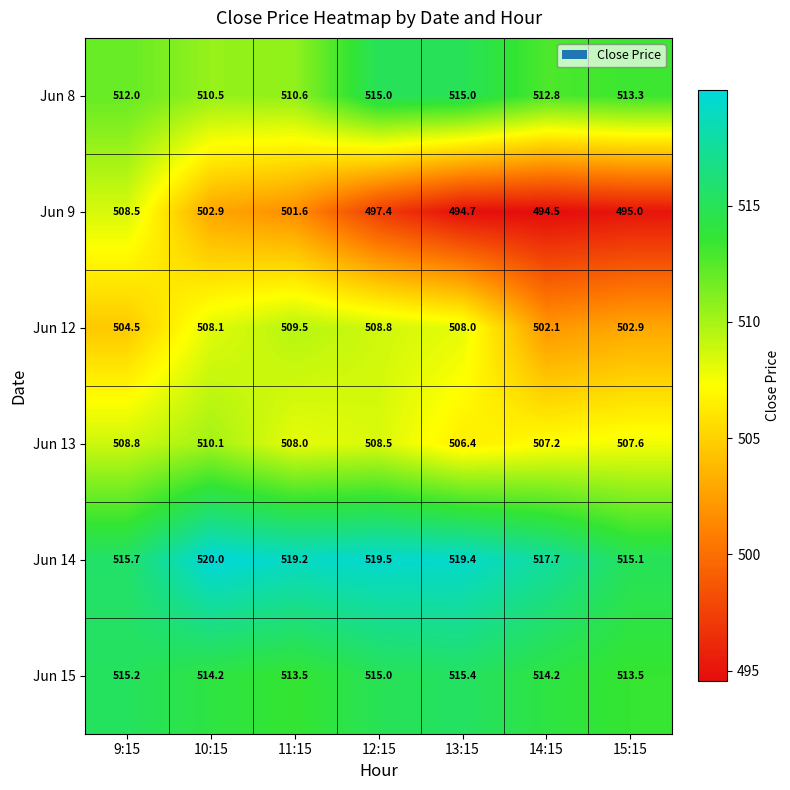

Is it true that Jun 12 equals 727.9 at 15:15?

False